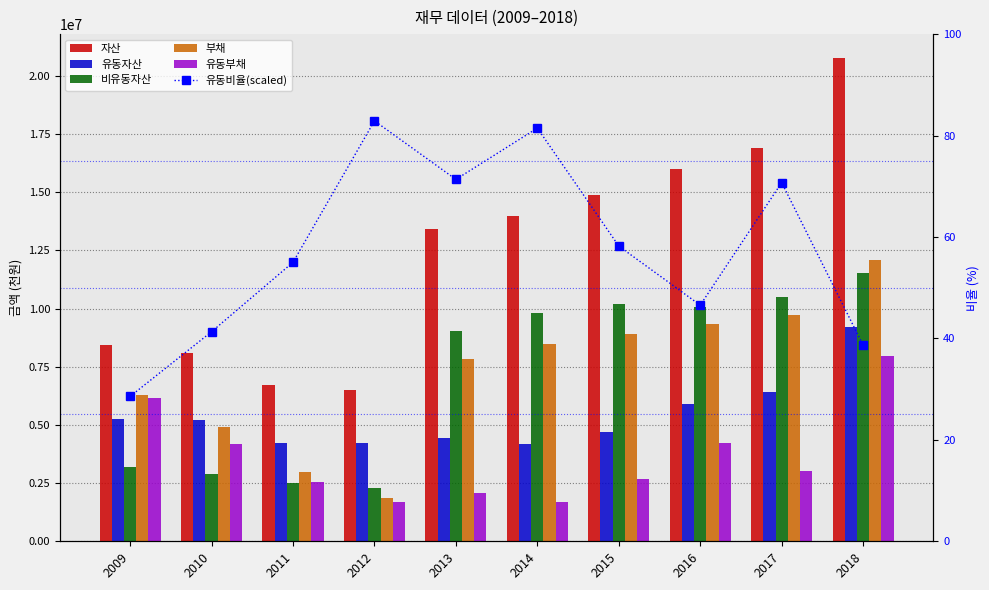

What is the average value of the 부채 series?

7235825.9